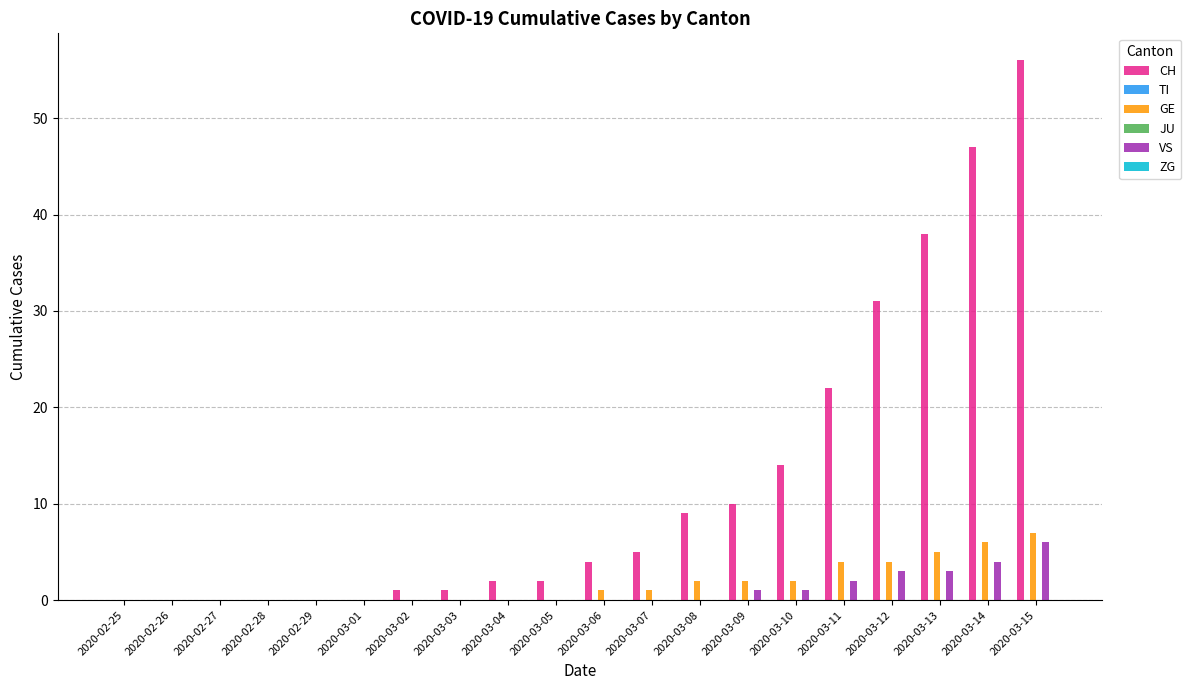

What is the difference between the highest and lowest values at 2020-03-13?

38